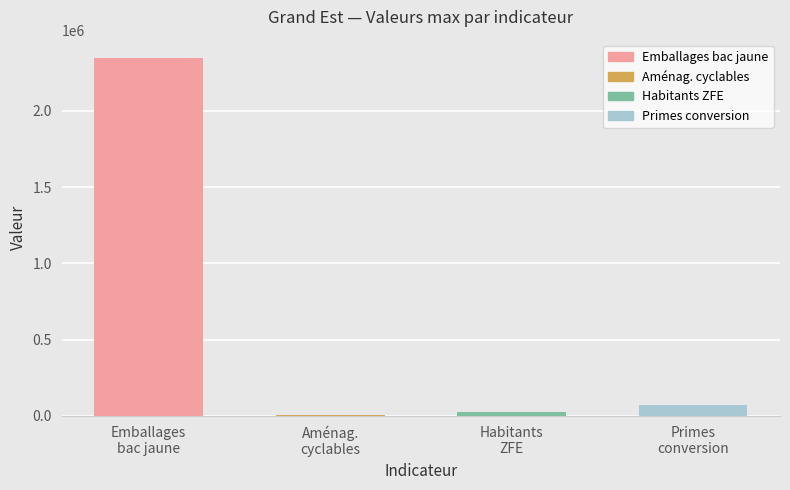

What is the sum of the values at Primes
conversion and Emballages
bac jaune?

2419476